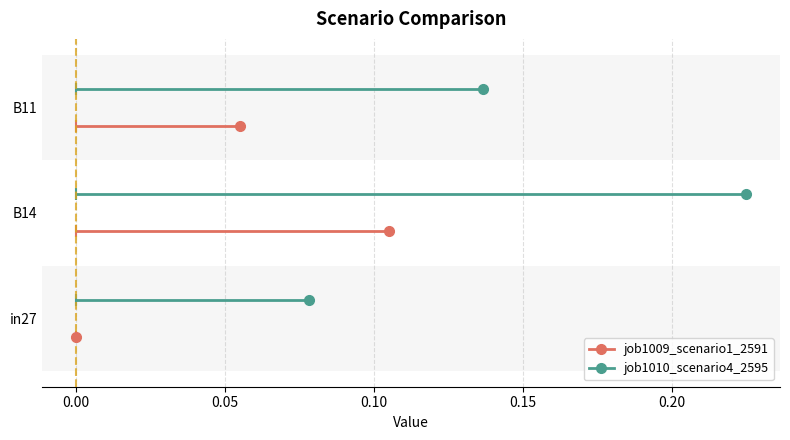

Which series changed the most between −0.05 and 0.00?

job1009_scenario1_2591